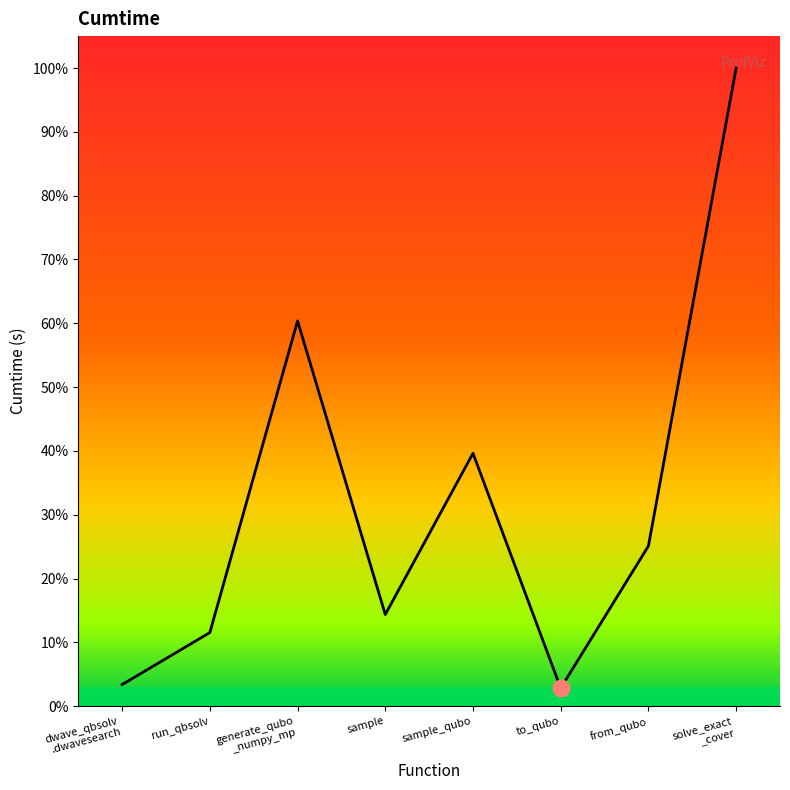

What is the greatest value displayed?

223.7